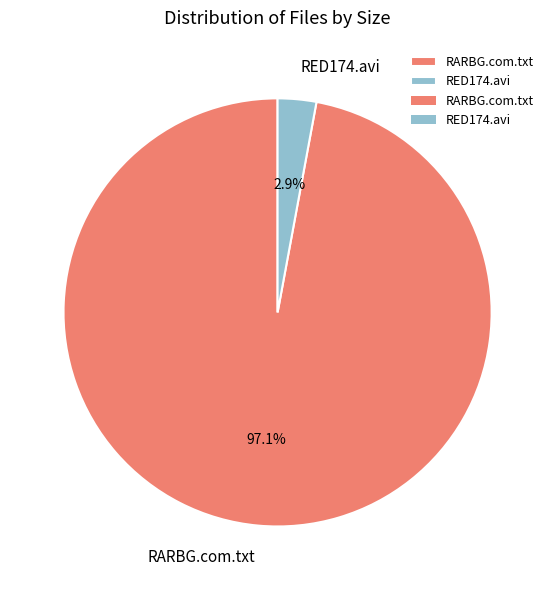

Does any single category account for the majority?

Yes